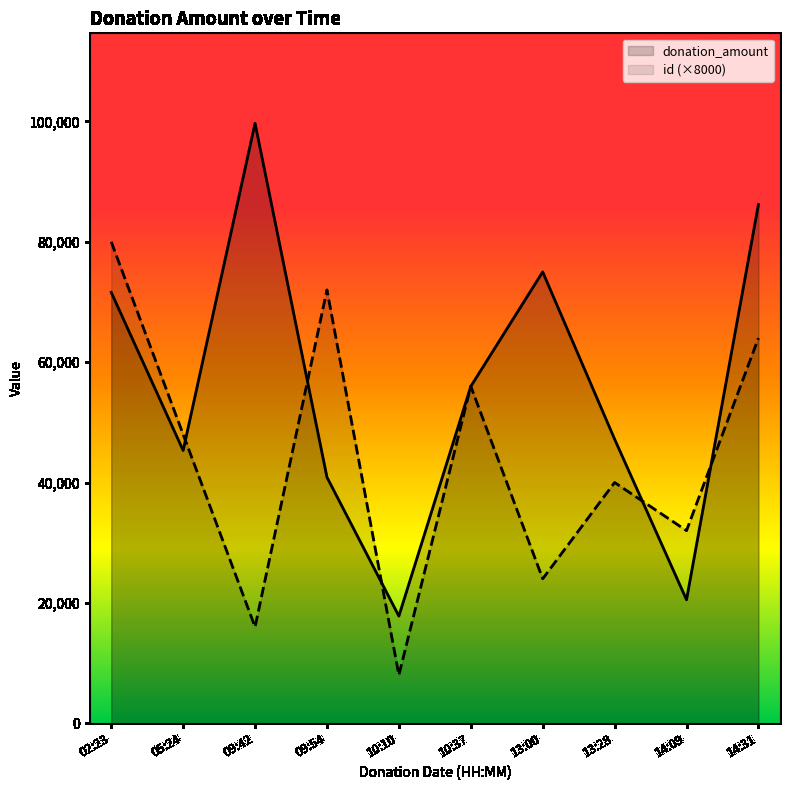

List the labels in order of id (×8000) value, smallest first.

10:10, 09:42, 13:00, 14:09, 13:28, 05:24, 10:37, 14:31, 09:54, 02:23